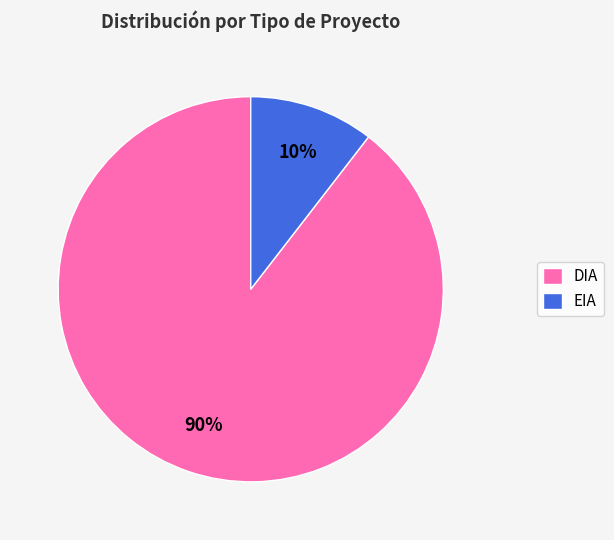

Is it true that EIA is 10% of the pie?

True